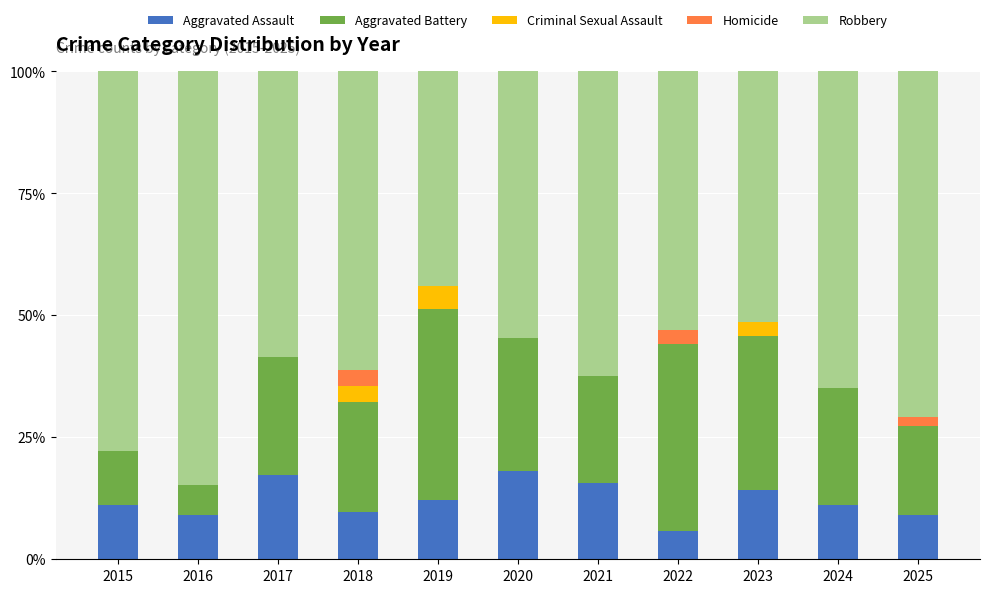

What is the maximum value for Aggravated Assault?

18.2